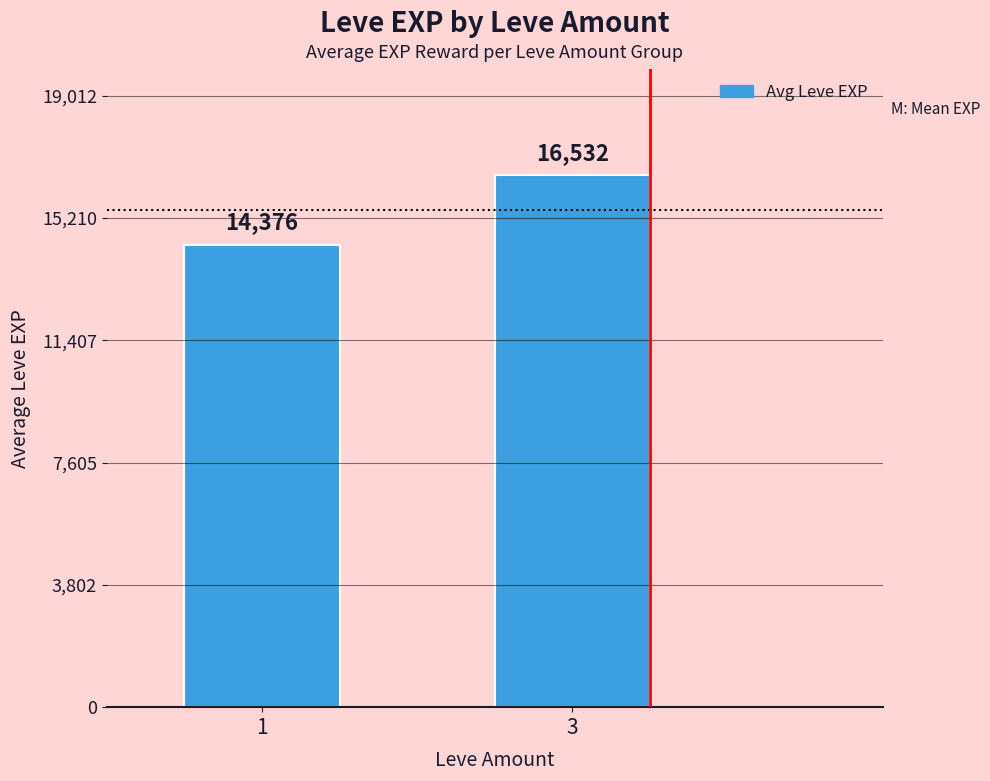

List the labels in order of value, smallest first.

1, 3